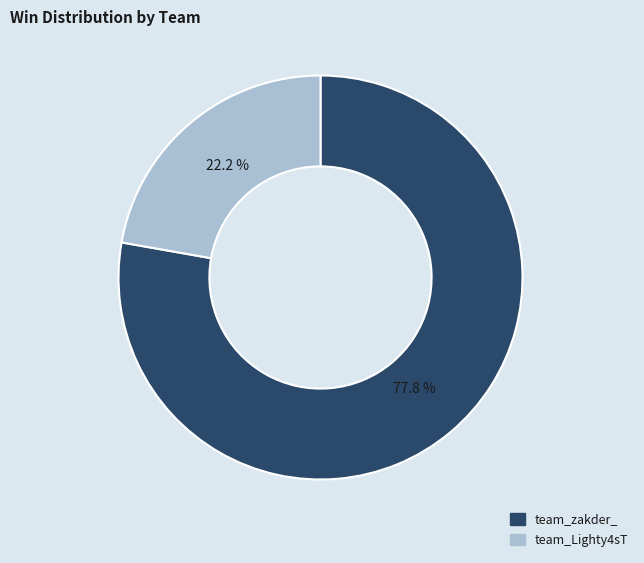

Count the number of slices in the pie.

2